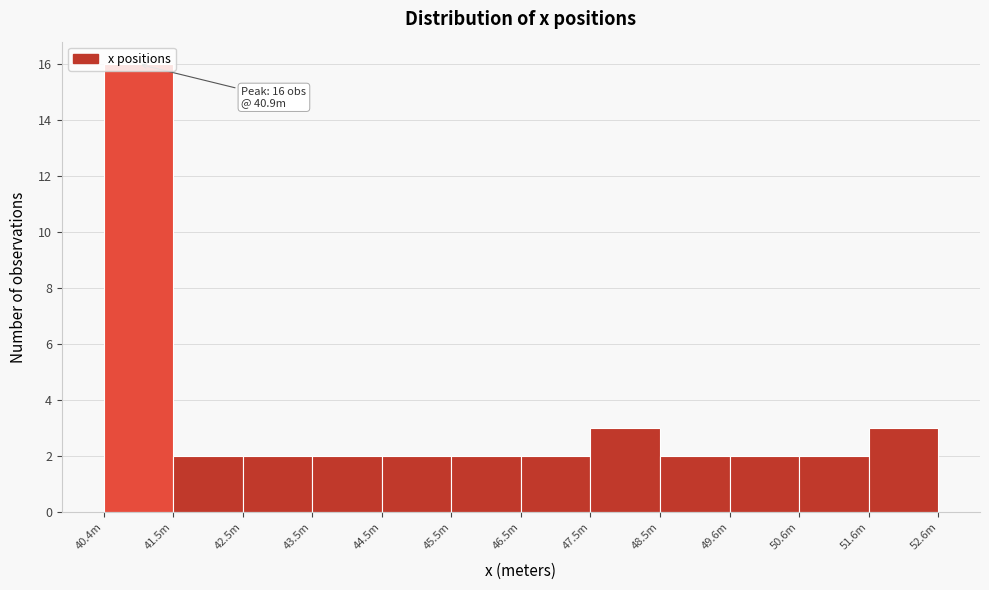

What is the sum of the values at 46.5m and 40.4m?

18